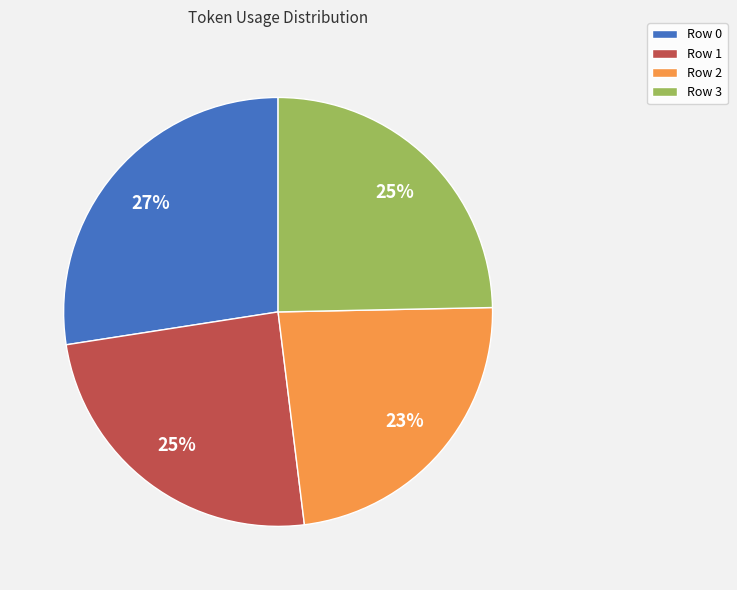

Do Row 3 and Row 2 together represent more than half of the pie?

No